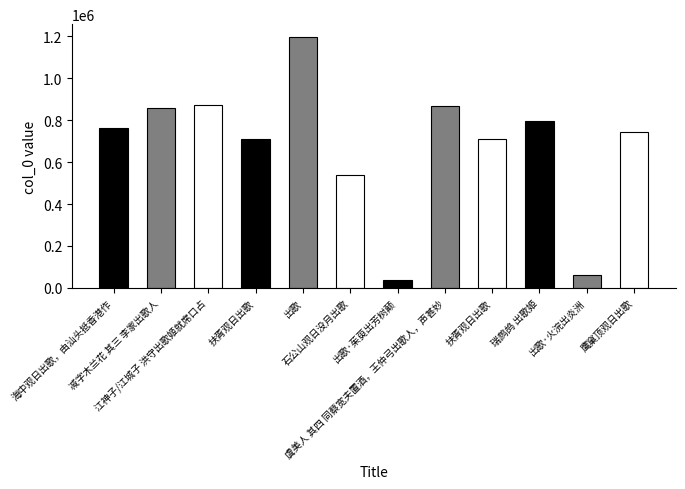

What is the approximate value at 虞美人 其四 同蔡宽夫置酒，王仲弓出歌人，声甚妙?

868959